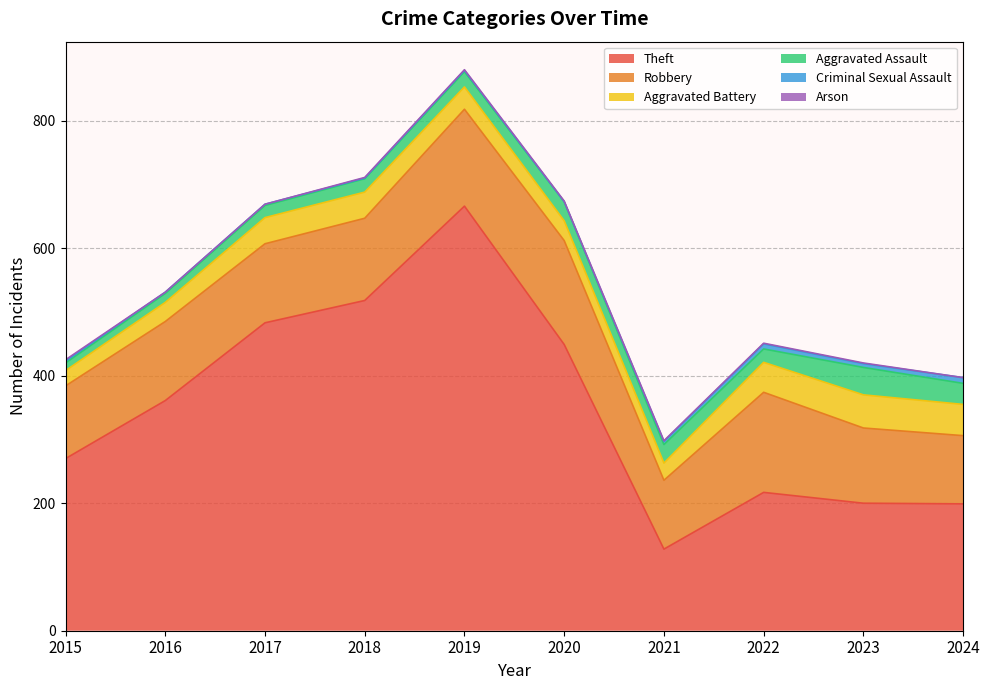

Is the value of Aggravated Assault at 2022 greater than the value of Robbery at 2021?

No